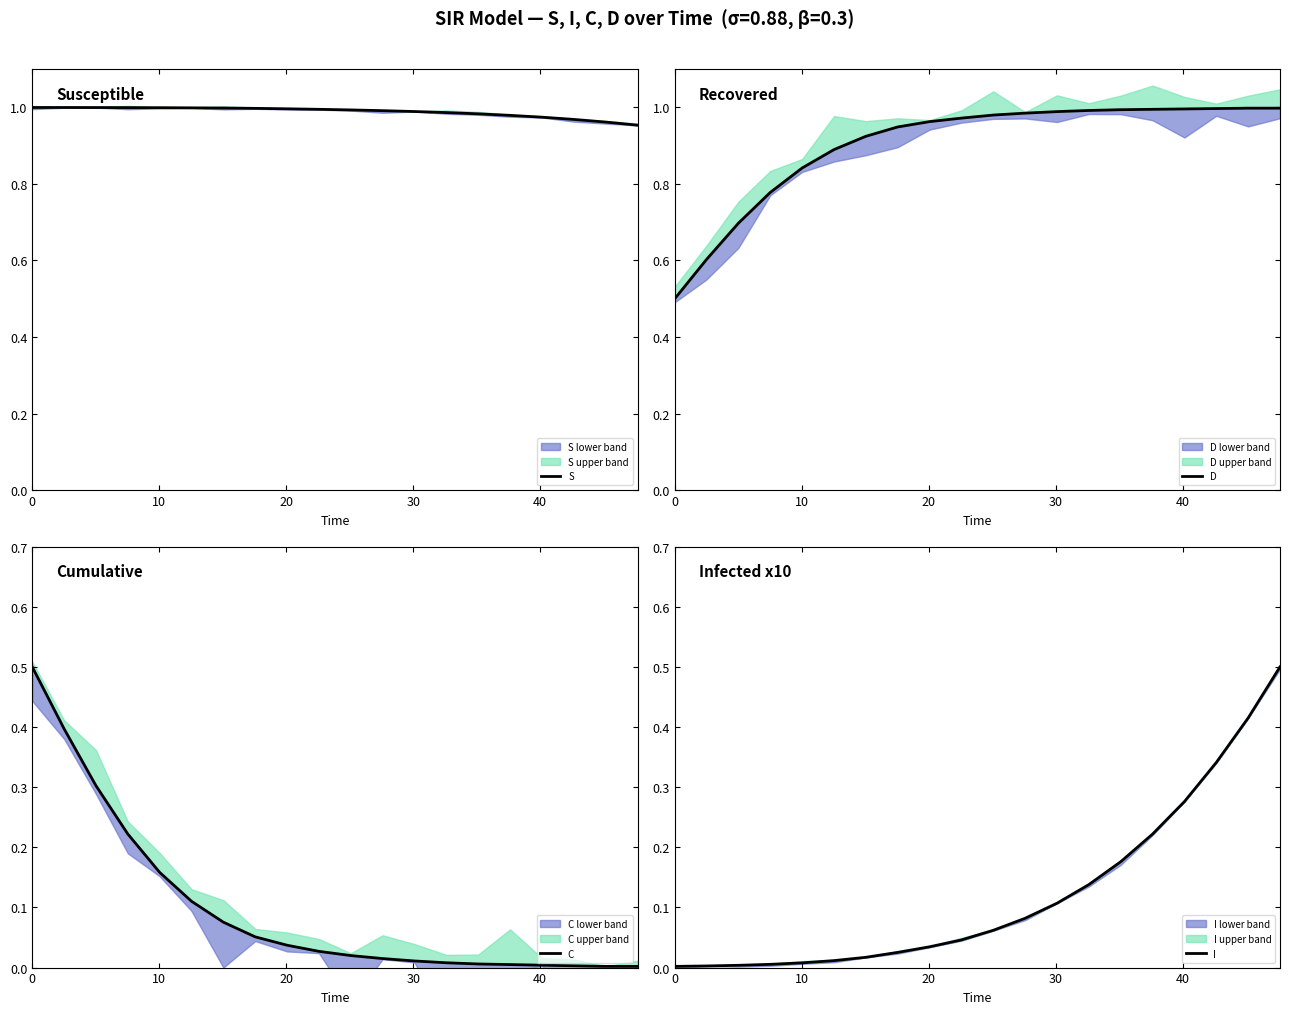

Does the chart have visible grid lines?

No